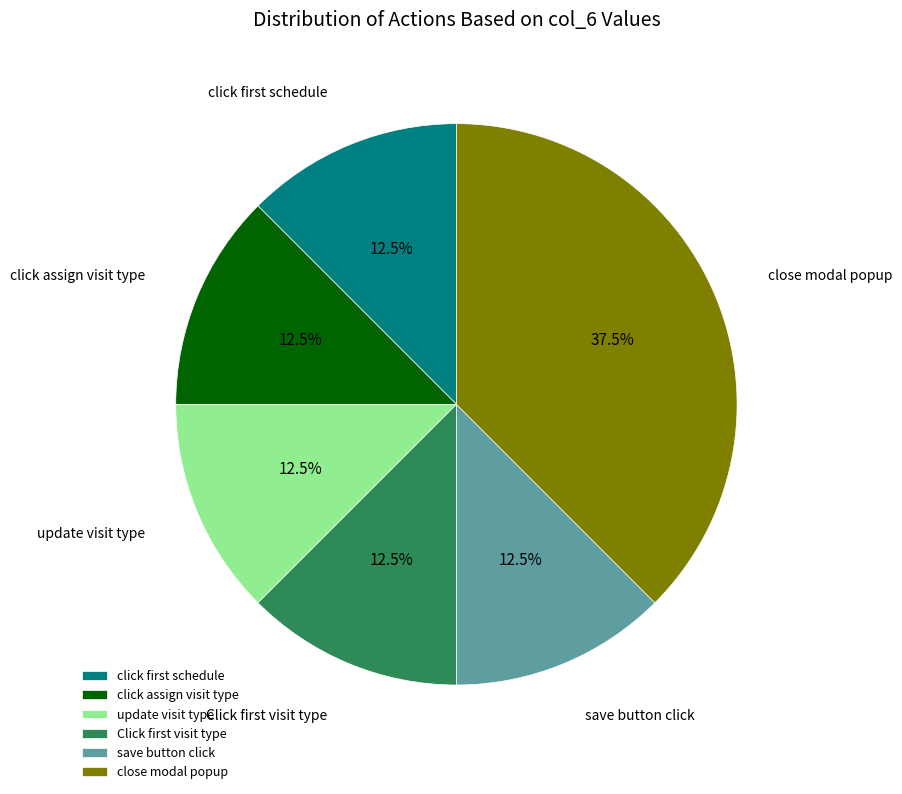

What portion of the pie excludes close modal popup?

62.5%